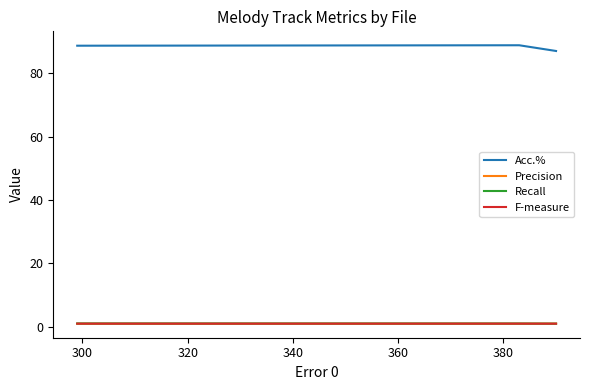

Which series has the largest total across all categories?

Acc.%